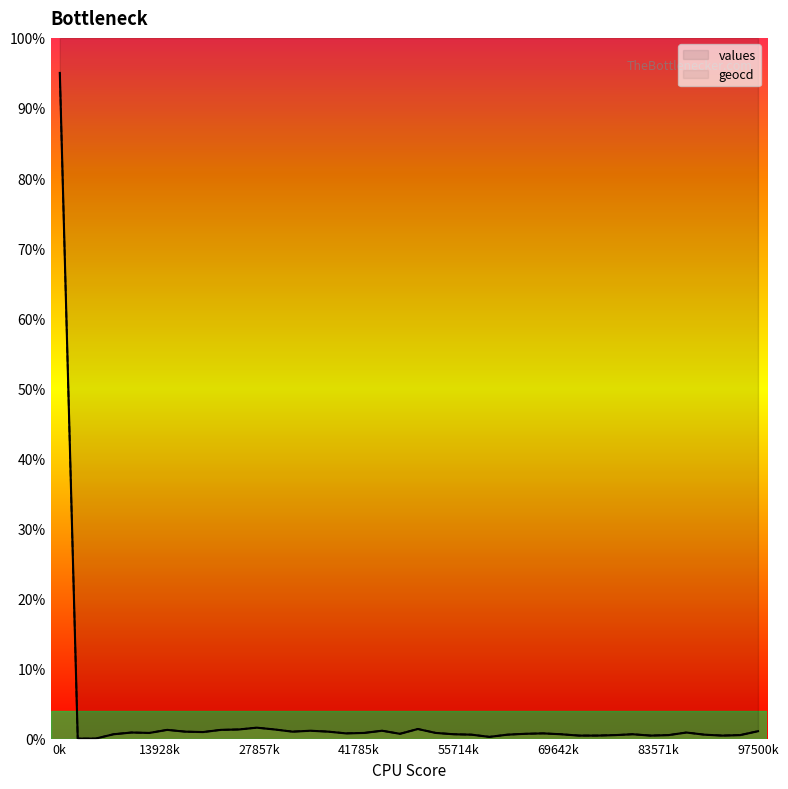

Does the chart display data point markers on the line(s)?

No